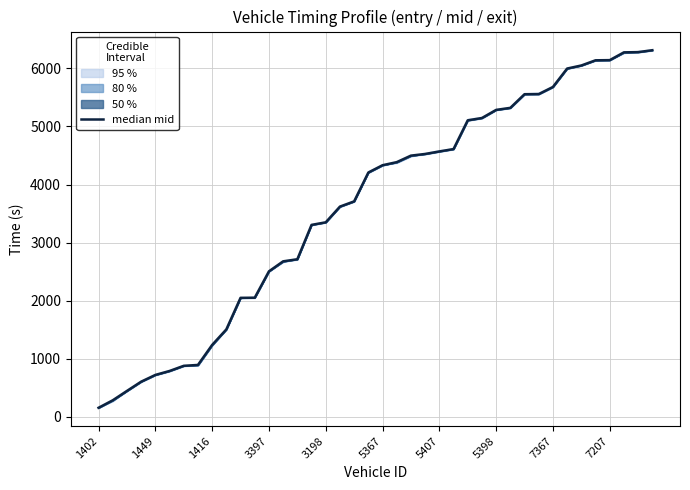

What is the minimum value shown in the chart?

154.5